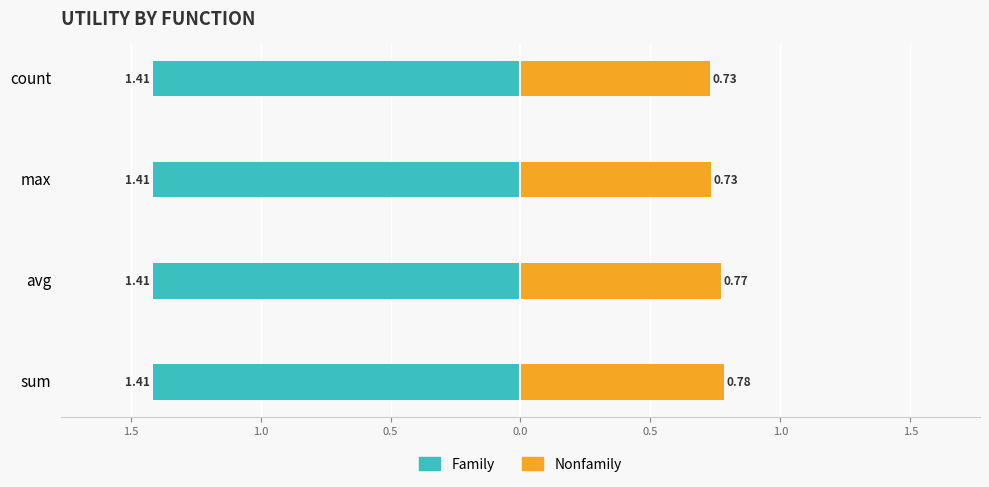

What is the sum of all Nonfamily values?

3.0